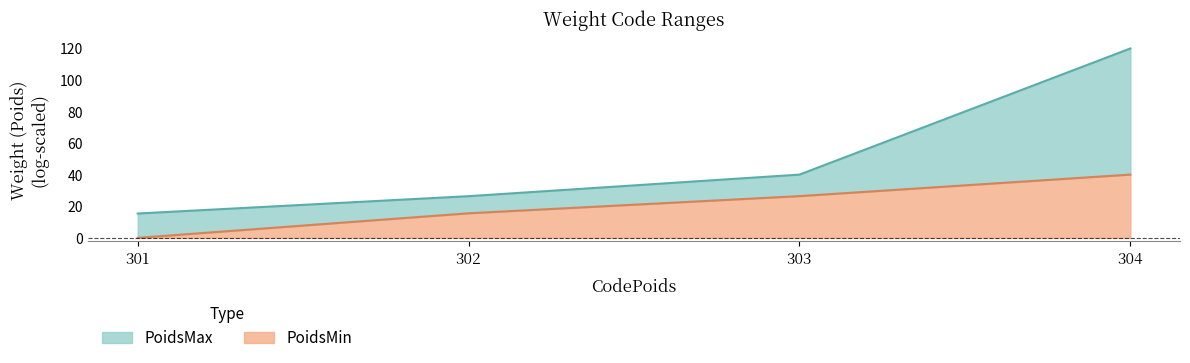

Is it true that the value at 302 is 26.4?

True